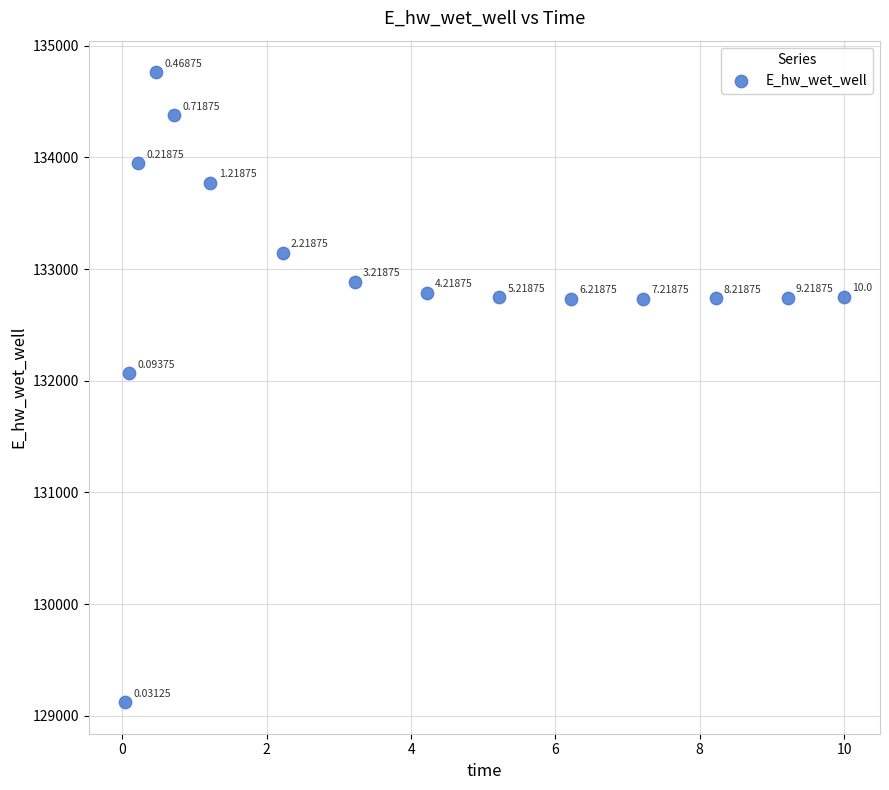

What is the range of X values (max minus min)?

10.0